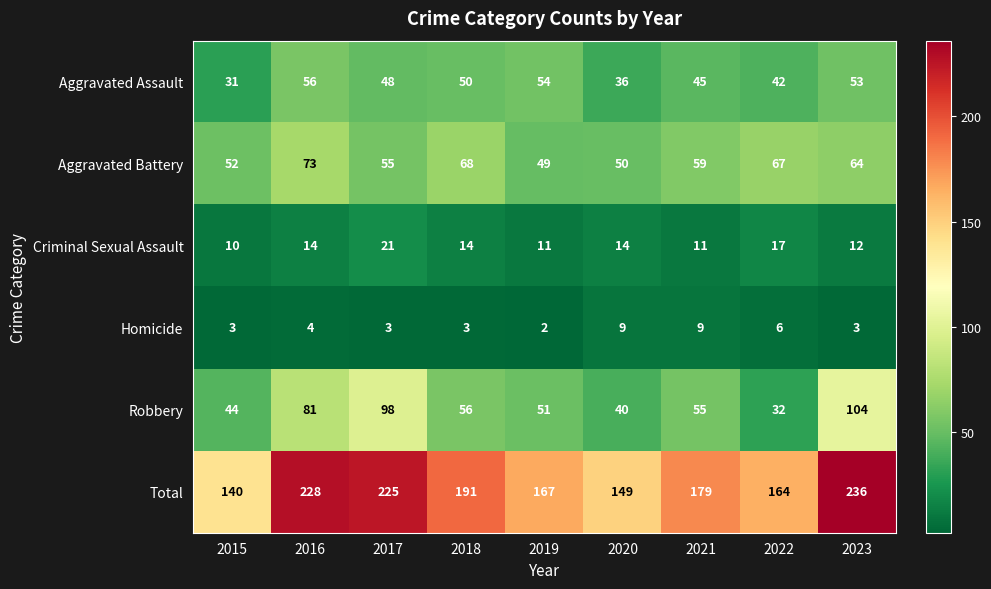

Rank the series at 2023 from highest to lowest value.

Total, Robbery, Aggravated Battery, Aggravated Assault, Criminal Sexual Assault, Homicide